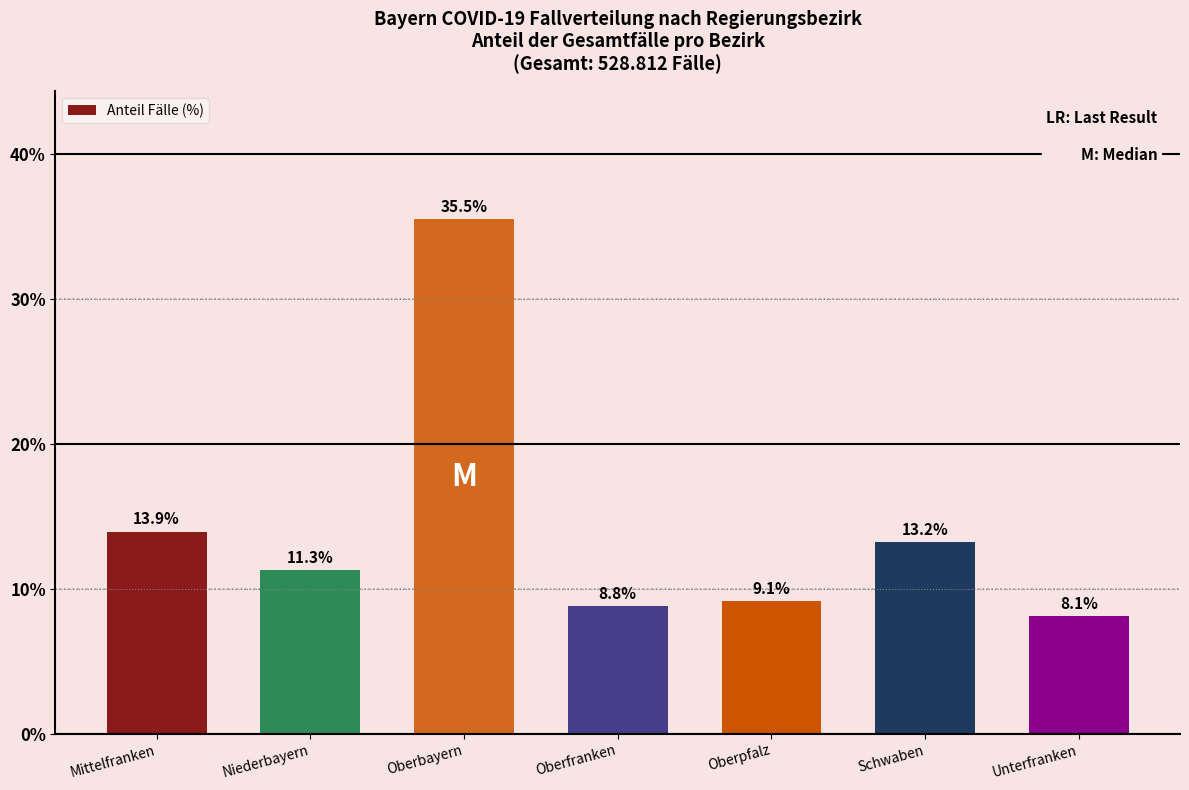

At which category does the chart reach its peak across all series?

Oberbayern